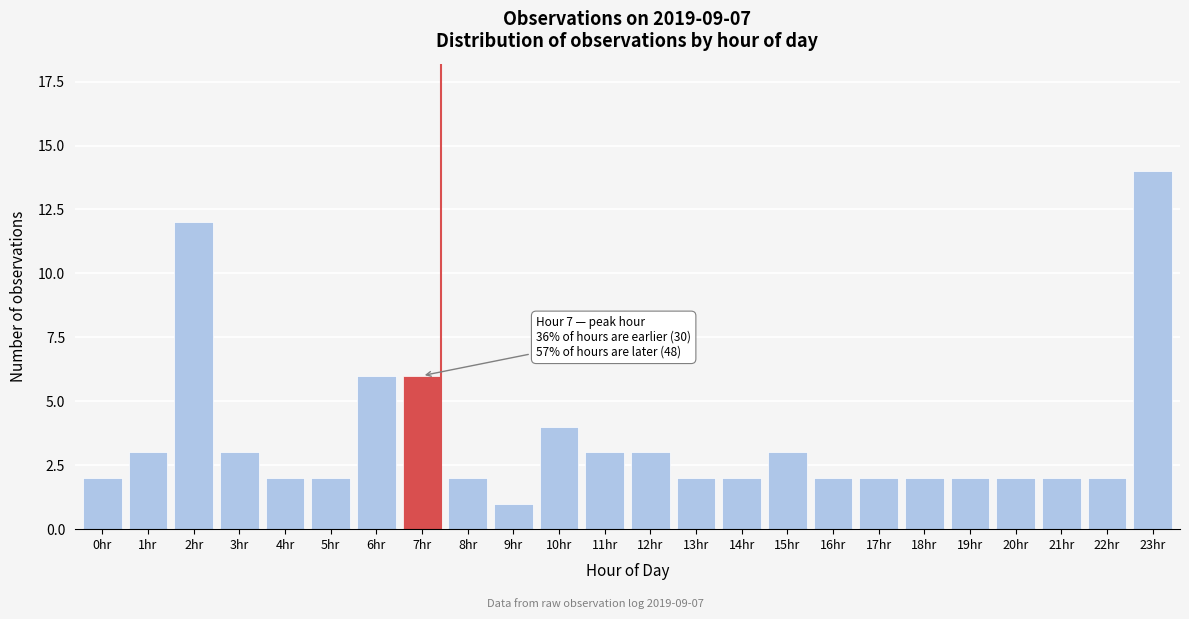

Reading left to right, transcribe all the data shown in this chart.

0hr=2	1hr=3	2hr=12	3hr=3	4hr=2	5hr=2	6hr=6	7hr=6	8hr=2	9hr=1	10hr=4	11hr=3	12hr=3	13hr=2	14hr=2	15hr=3	16hr=2	17hr=2	18hr=2	19hr=2	20hr=2	21hr=2	22hr=2	23hr=14